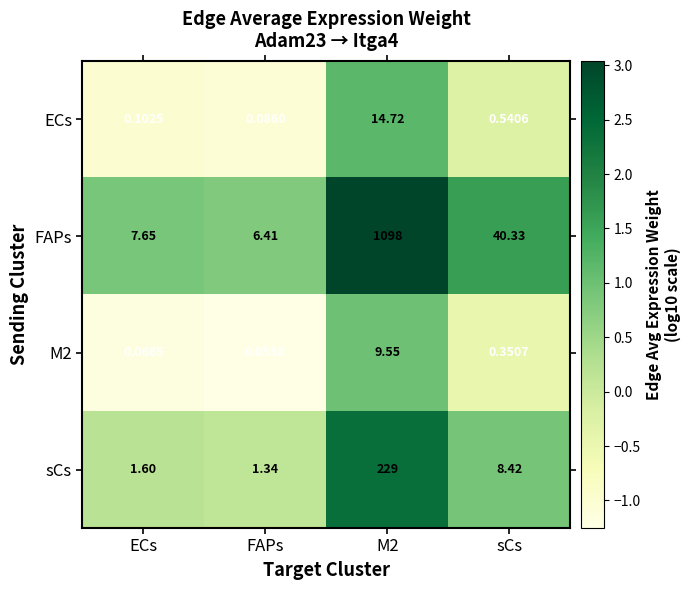

List the series in order of their peak value, lowest first.

M2, ECs, sCs, FAPs